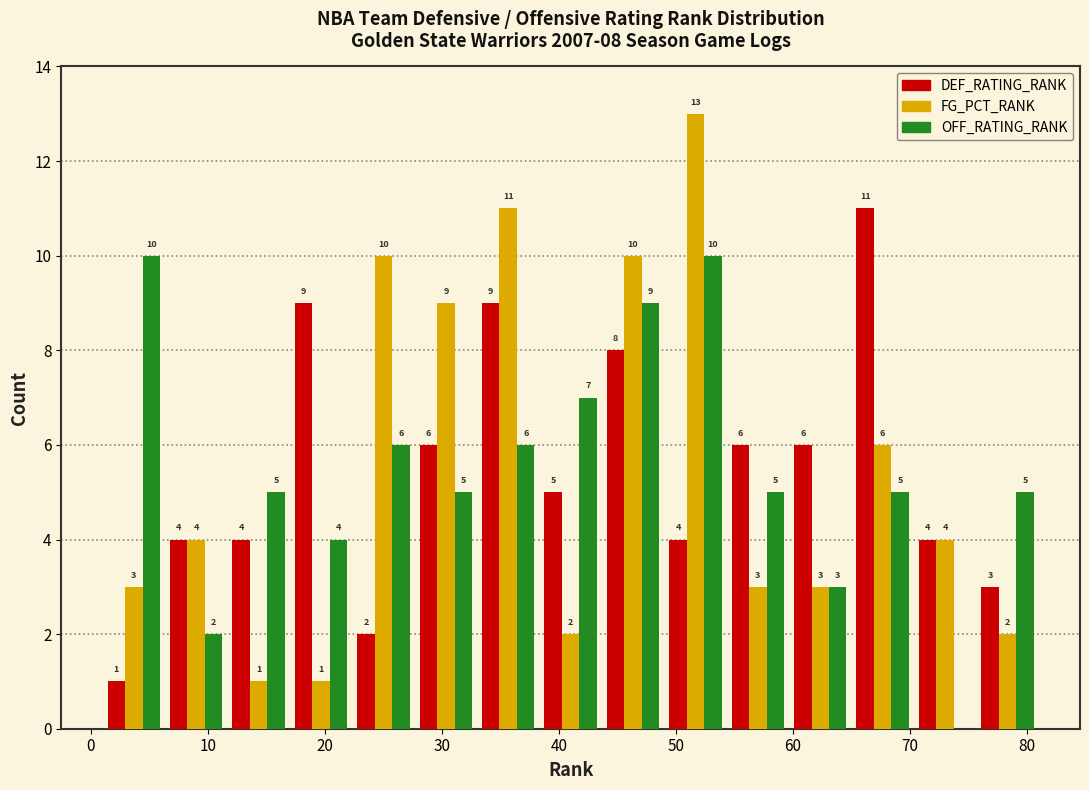

In the DEF_RATING_RANK series, which range on the x-axis has the tallest bar?

65 to 70